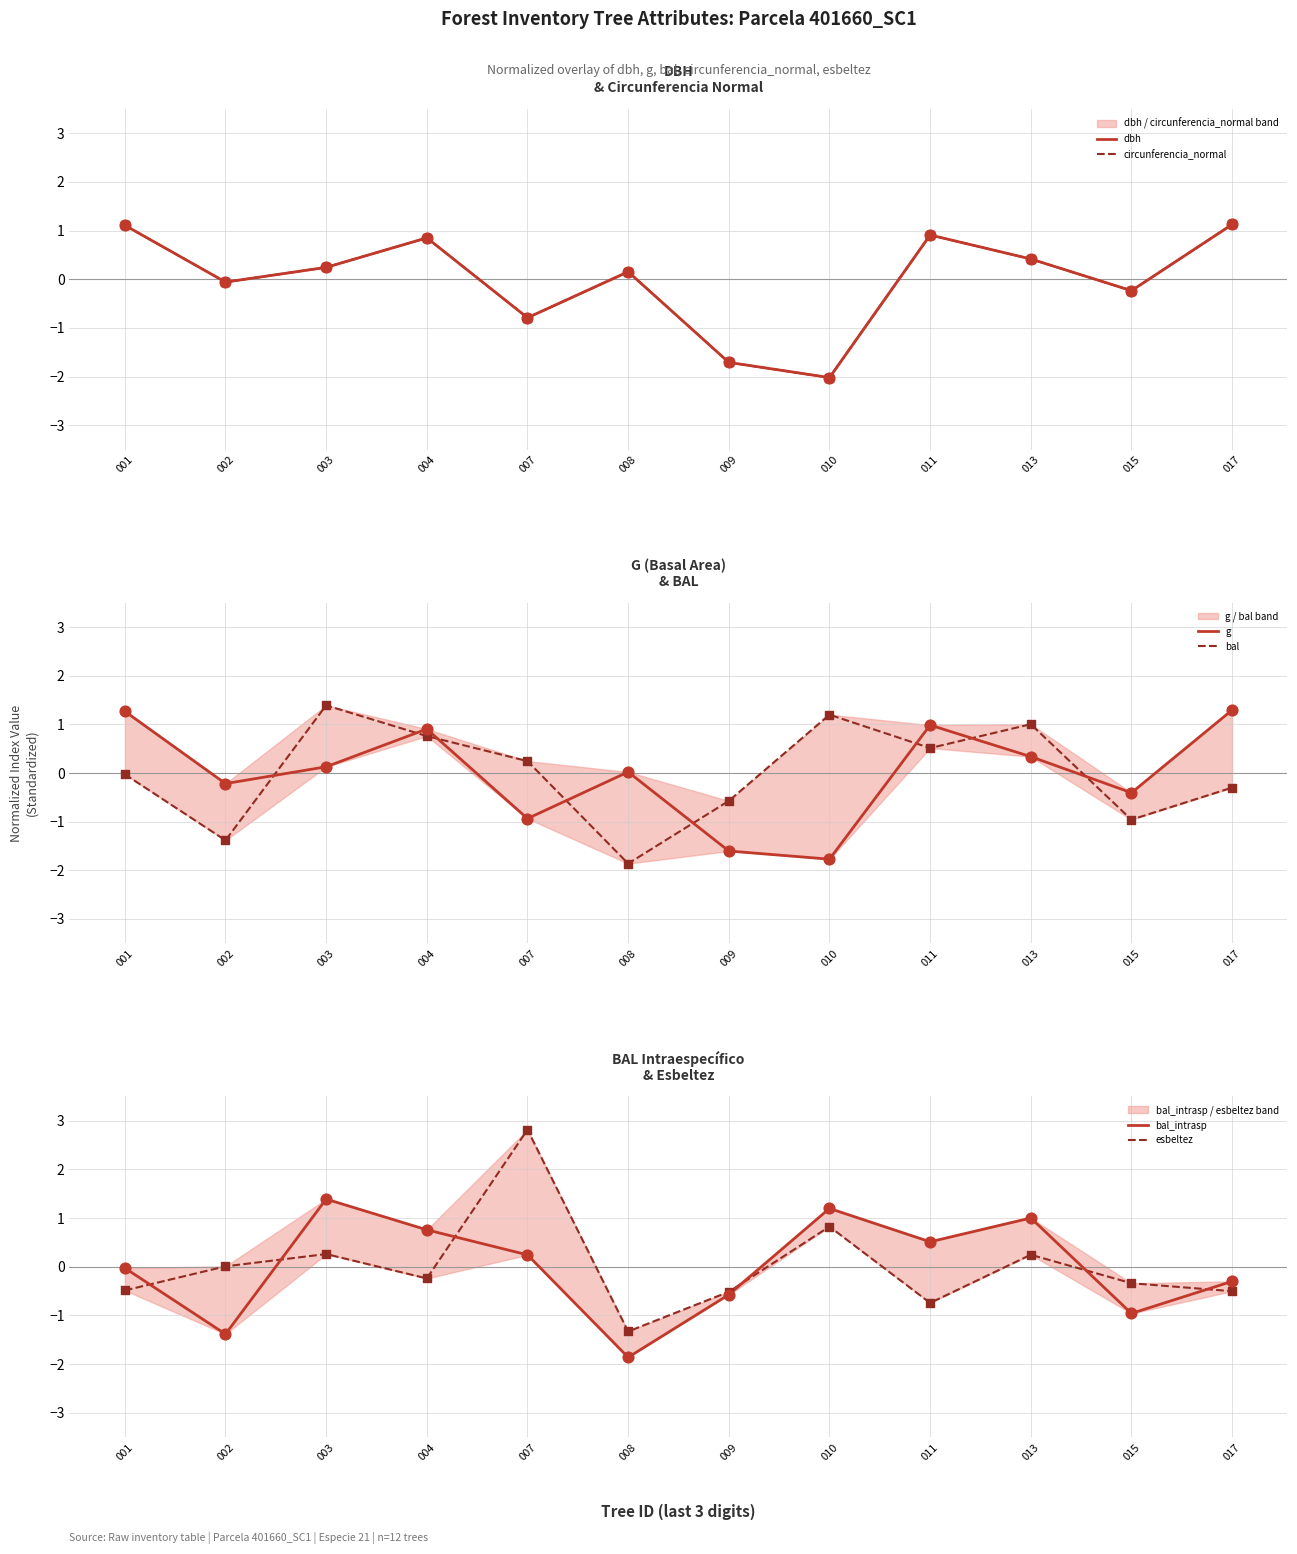

Which series has the largest total across all categories?

g